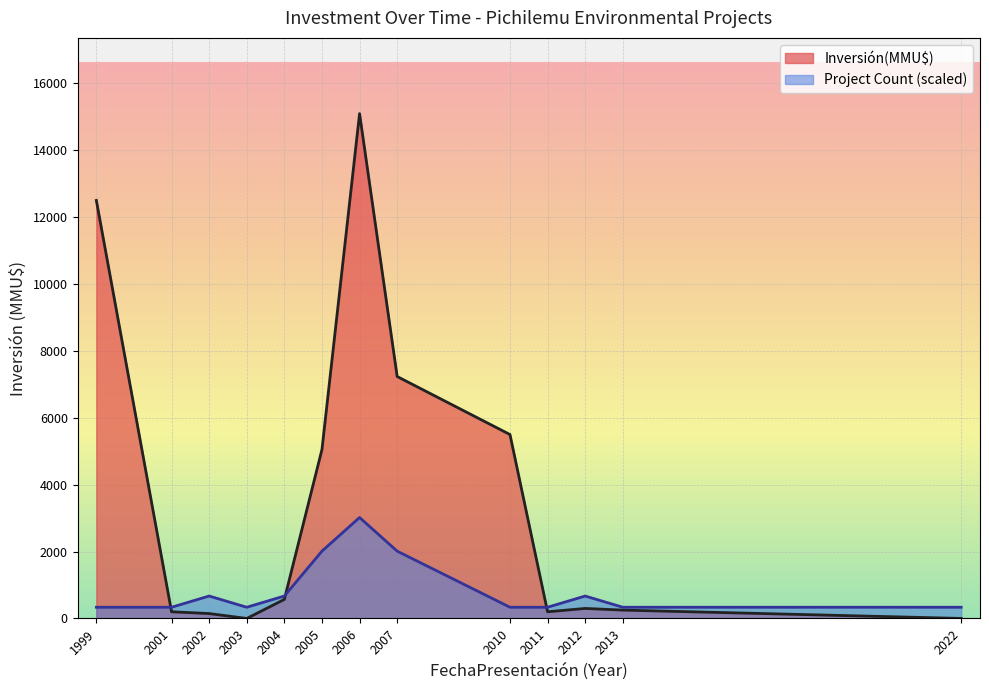

List the series in order of their peak value, highest first.

Inversión(MMU$), Project Count (scaled)